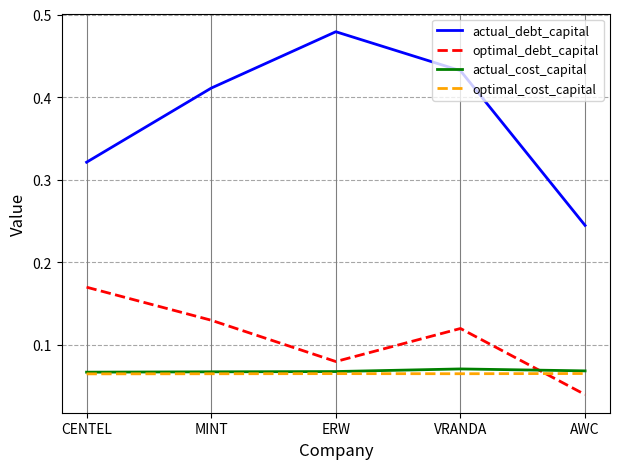

The value of actual_debt_capital at ERW is 0.1. True or false?

False